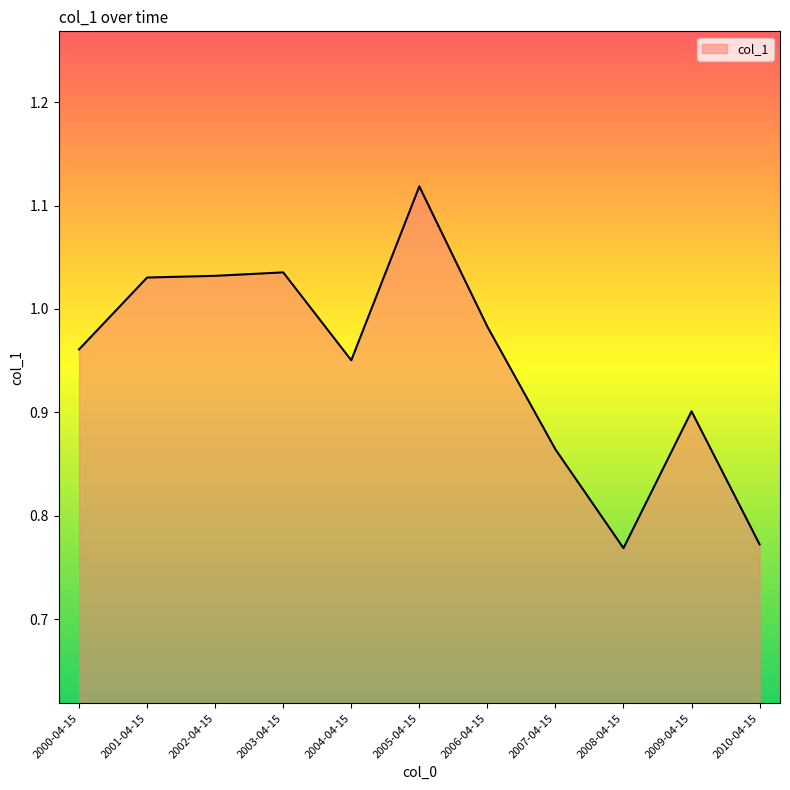

What is the difference between the maximum and minimum values?

0.3